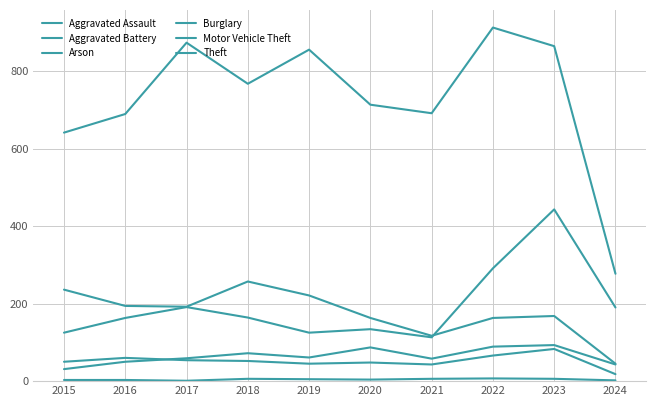

At 2015, list the series in order from largest to smallest.

Theft, Burglary, Motor Vehicle Theft, Aggravated Battery, Aggravated Assault, Arson